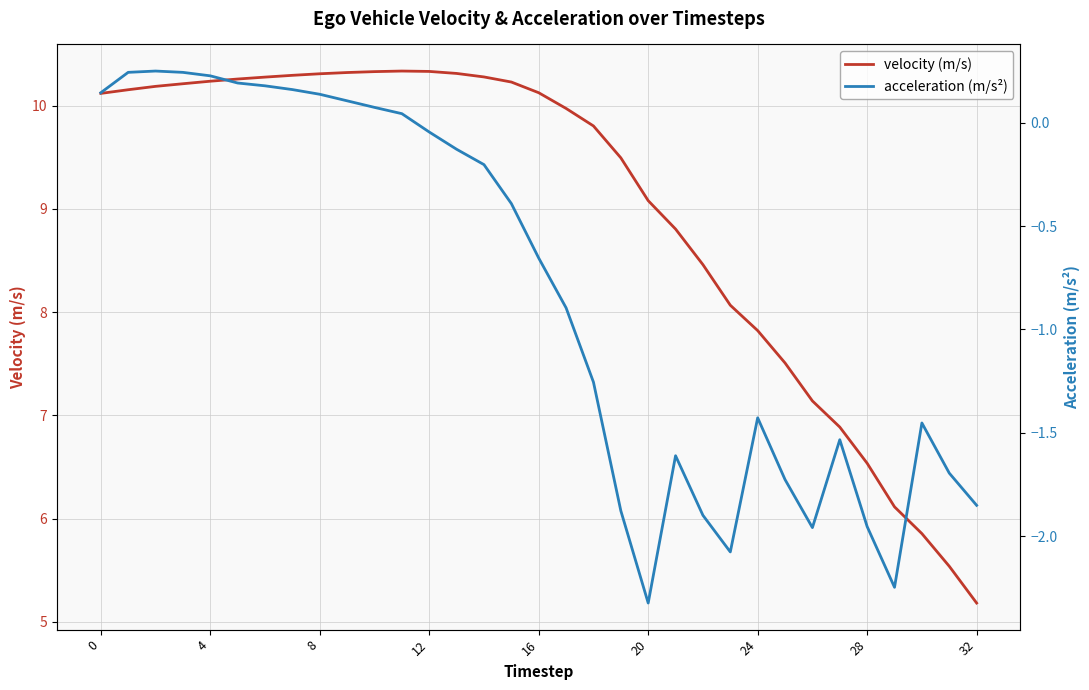

Rank the series by their average value, from highest to lowest.

velocity (m/s), acceleration (m/s²)